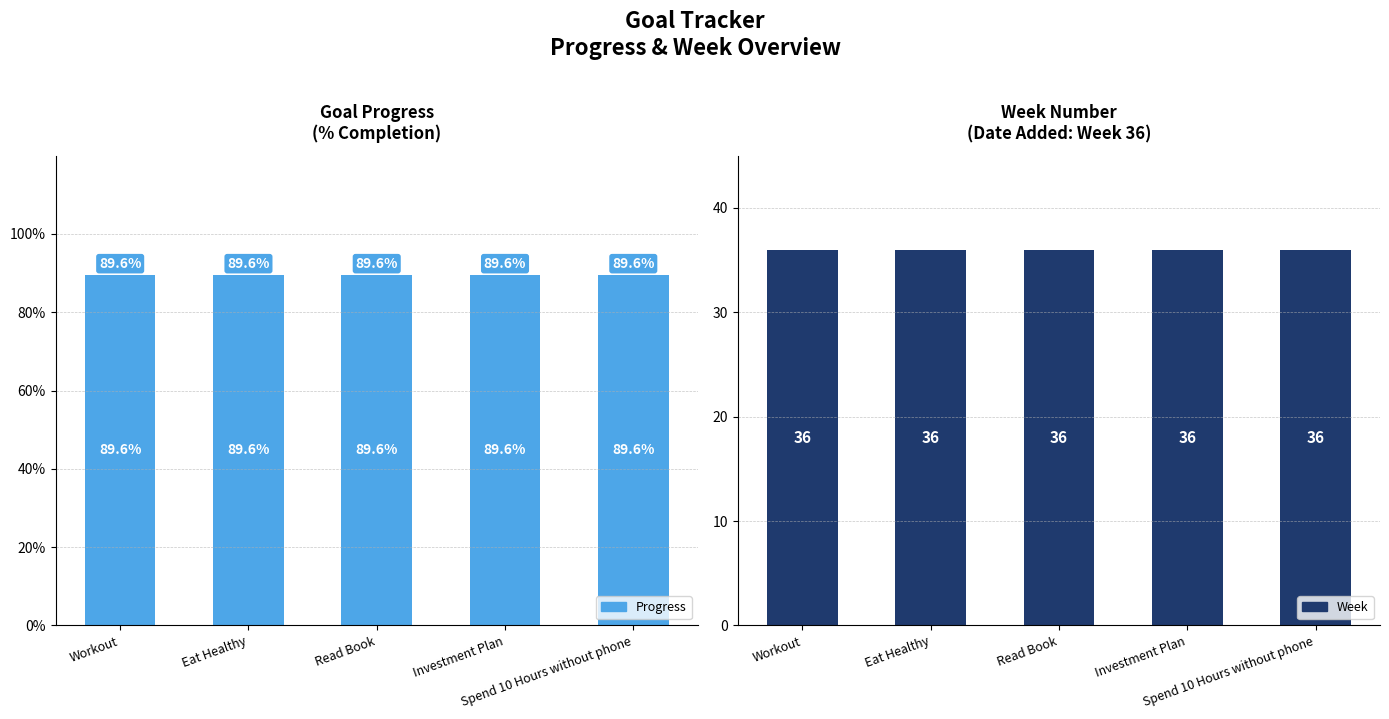

Is it true that Week equals 12.2 at Read Book?

False